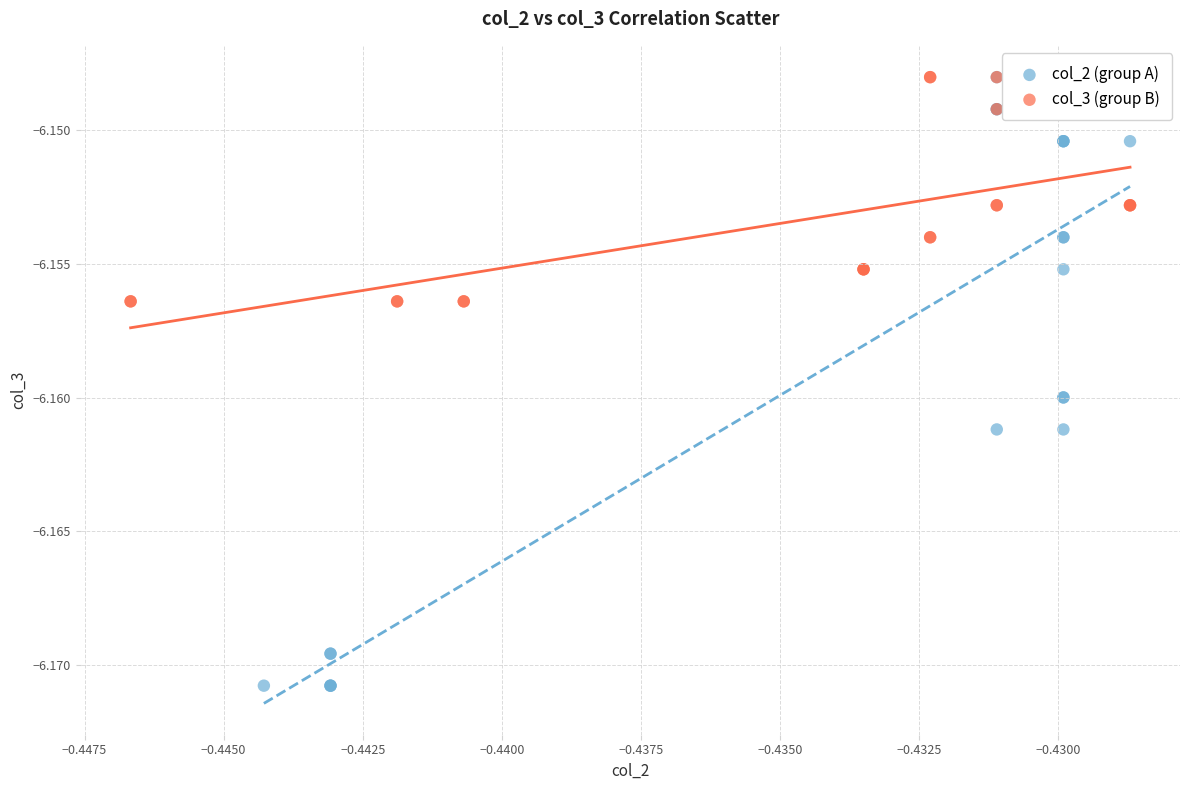

Which series reaches the minimum Y coordinate?

col_2 (group A)